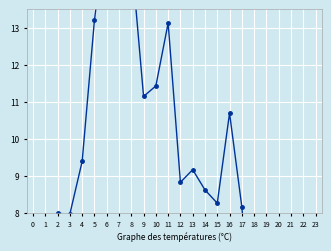

Reading right to left, list all the values displayed in this chart.

23=0.9	22=1.8	21=5.2	20=4.1	19=2.8	18=4.4	17=8.2	16=10.7	15=8.3	14=8.6	13=9.2	12=8.8	11=13.1	10=11.4	9=11.1	8=15.0	7=16.3	6=16.0	5=13.2	4=9.4	3=8.0	2=8.0	1=5.6	0=1.1